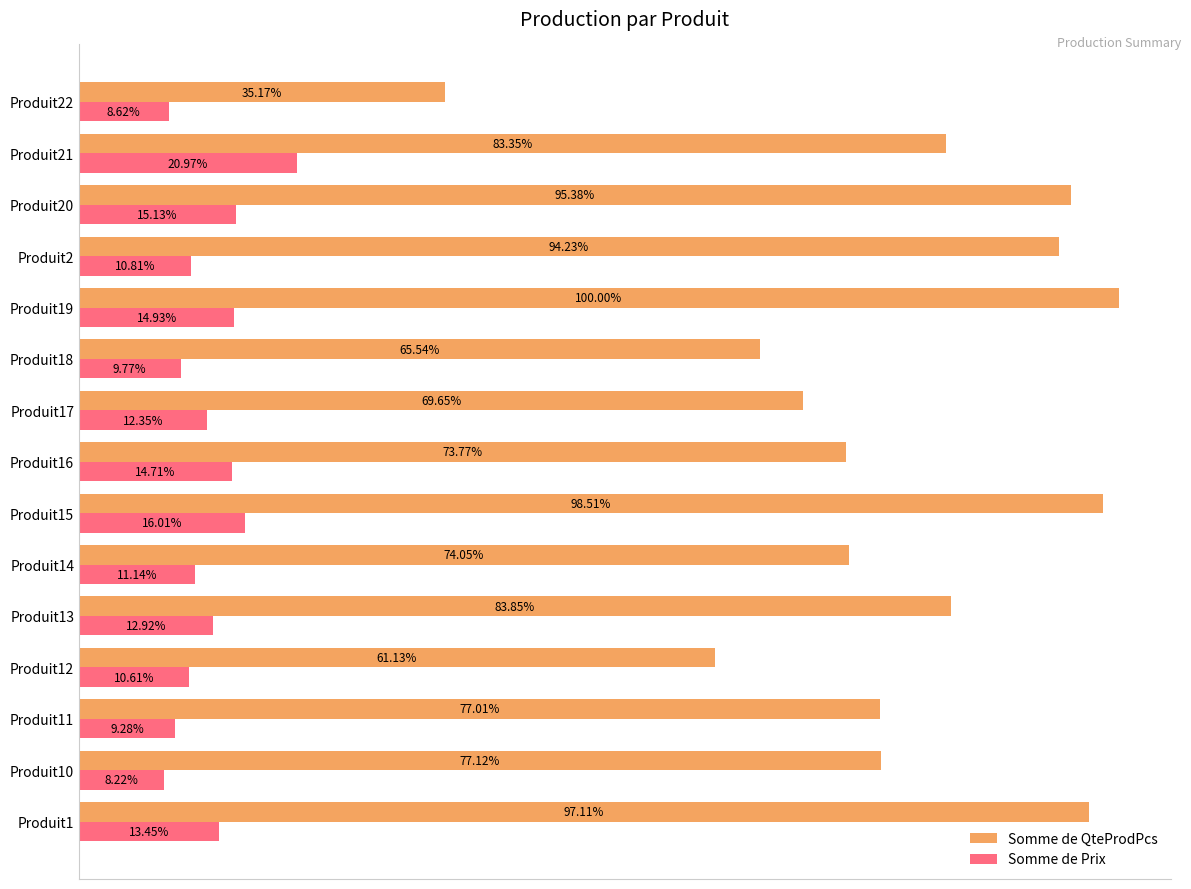

Which series has the largest total across all categories?

Somme de QteProdPcs